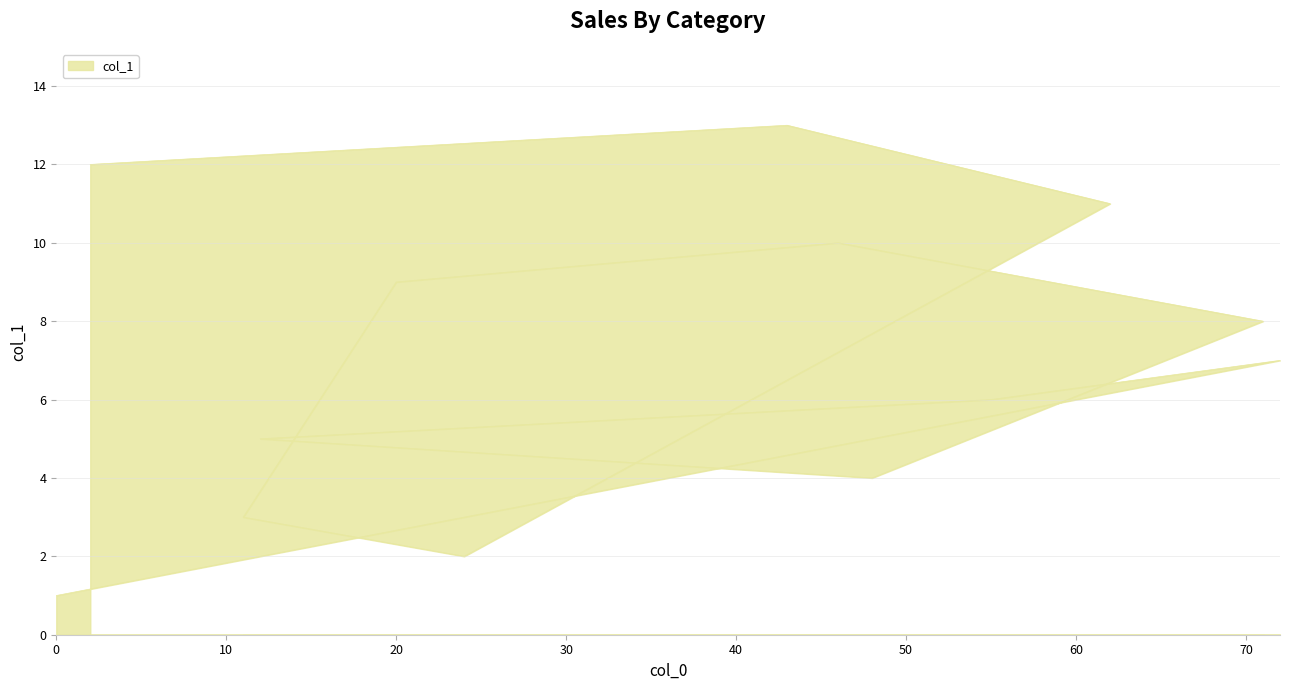

What is the difference between the maximum and second lowest values?

11